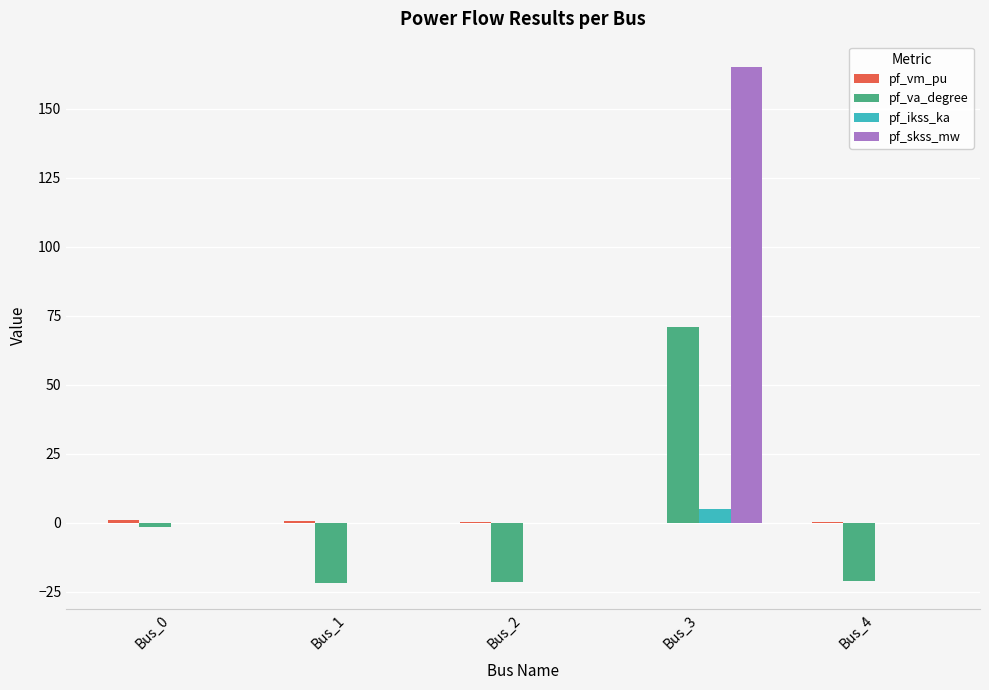

Which series changed the most between Bus_3 and Bus_4?

pf_skss_mw